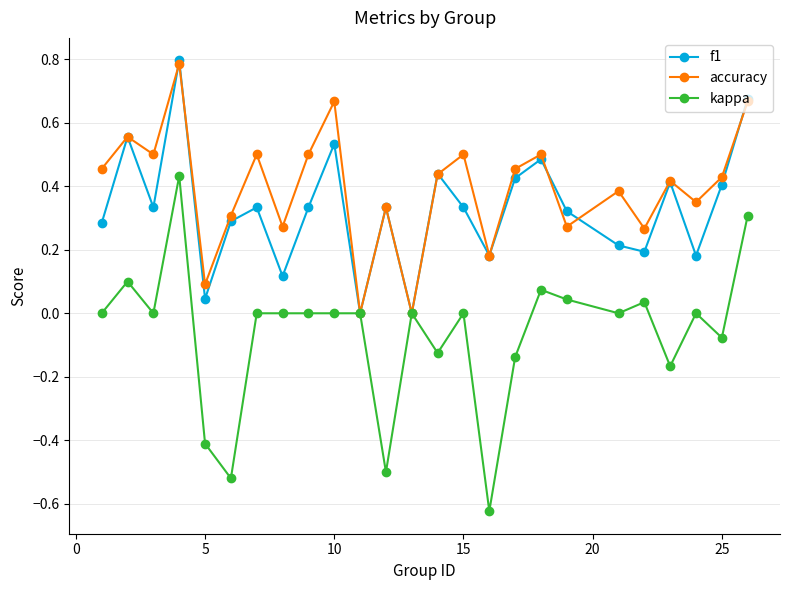

Which series has the largest total across all categories?

accuracy